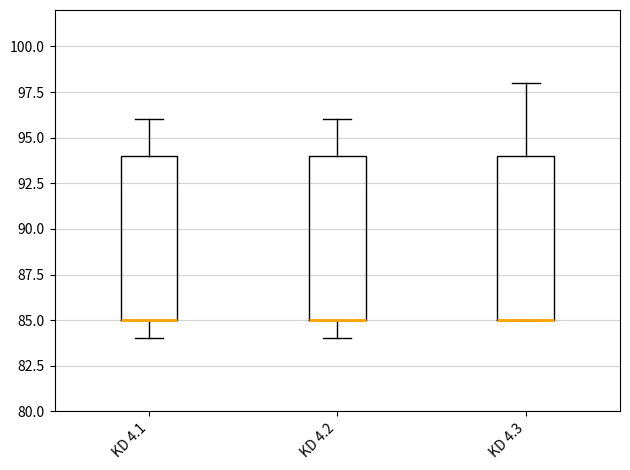

Reading left to right, read every box against the y-axis: the position of its median line, the range the box covers, and the ends of its whiskers. The values are not printed on the chart, so give them approximately, as read against the axis.

KD 4.1: median 85 (drawn on the box's lower edge), box 85 to 94, whiskers 84 to 96
KD 4.2: median 85 (drawn on the box's lower edge), box 85 to 94, whiskers 84 to 96
KD 4.3: median 85 (drawn on the box's lower edge), box 85 to 94, whiskers 85 to 98